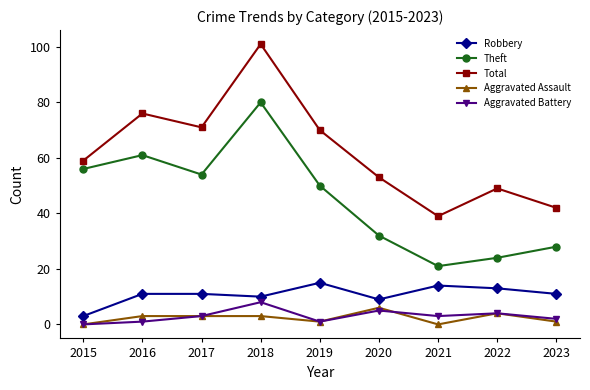

Reading left to right, transcribe all the data shown in this chart.

Robbery: 2015=3	2016=11	2017=11	2018=10	2019=15	2020=9	2021=14	2022=13	2023=11
Theft: 2015=56	2016=61	2017=54	2018=80	2019=50	2020=32	2021=21	2022=24	2023=28
Total: 2015=59	2016=76	2017=71	2018=101	2019=70	2020=53	2021=39	2022=49	2023=42
Aggravated Assault: 2015=0	2016=3	2017=3	2018=3	2019=1	2020=6	2021=0	2022=4	2023=1
Aggravated Battery: 2015=0	2016=1	2017=3	2018=8	2019=1	2020=5	2021=3	2022=4	2023=2